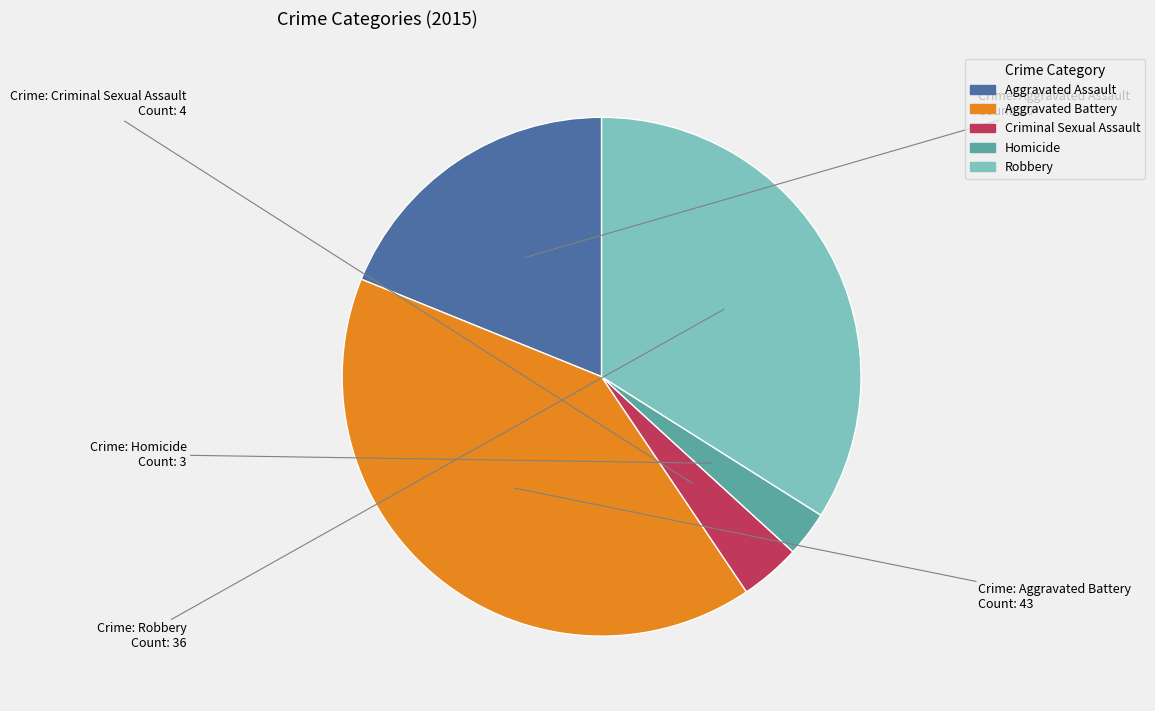

What is the smallest slice in the pie chart?

Homicide